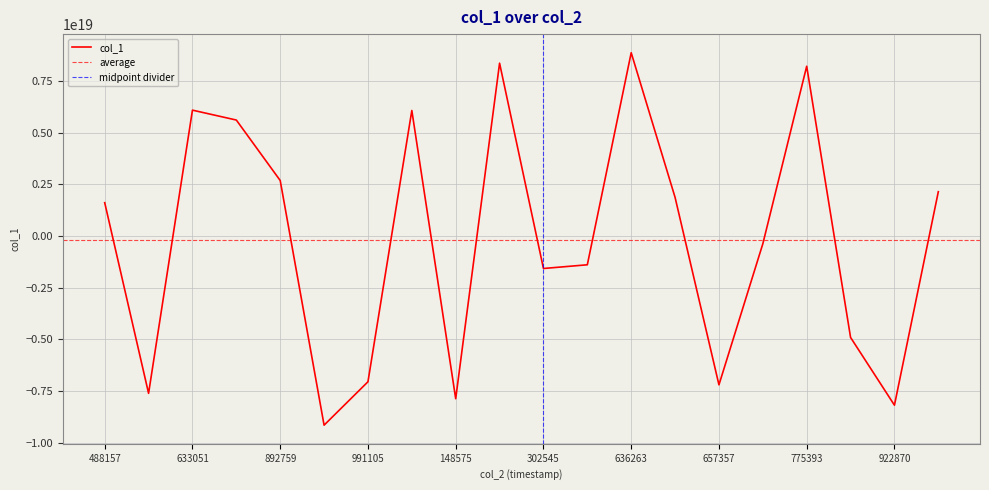

The value at 17654940614432 is 2150281310175332608. True or false?

True